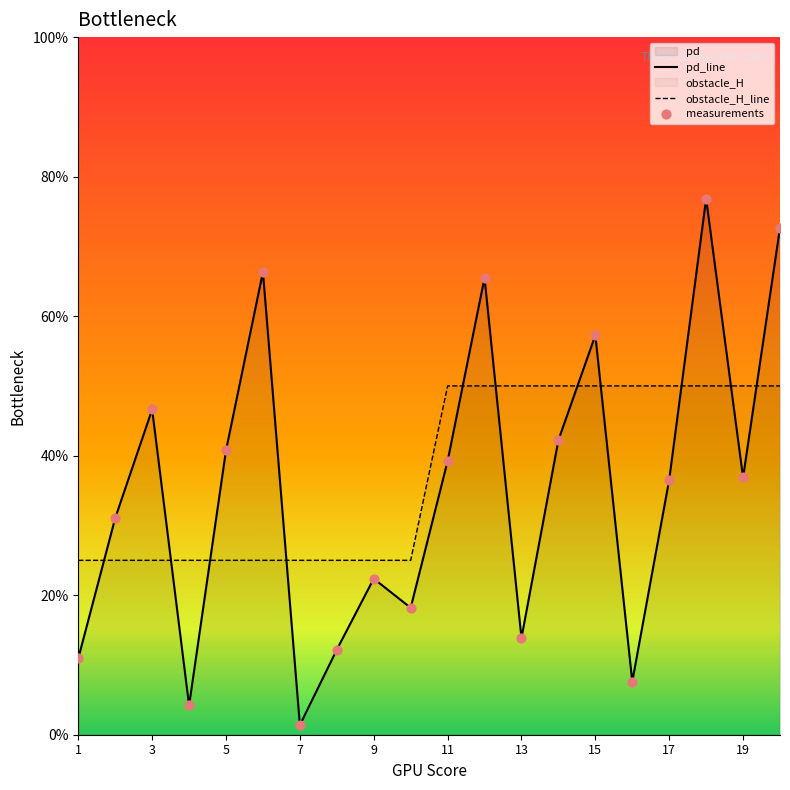

At which category is the sum across all series the highest?

18